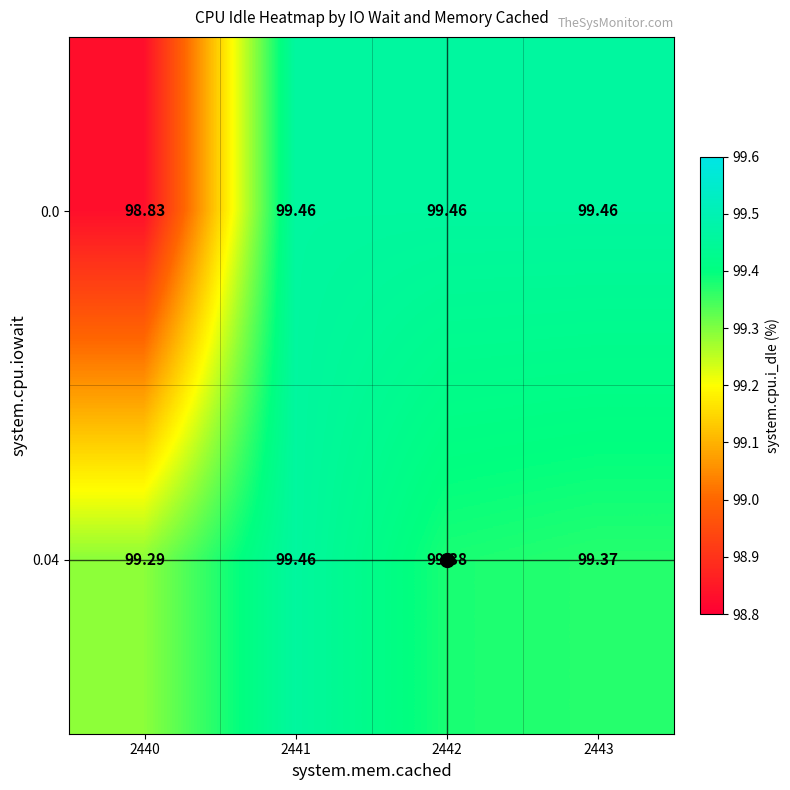

Is the value of 0.0 at 2441 greater than the value of 0.04 at 2442?

Yes